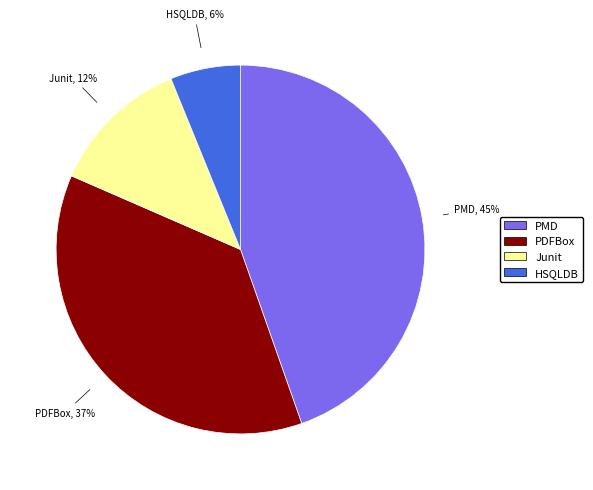

Does HSQLDB represent more than half of the total?

No